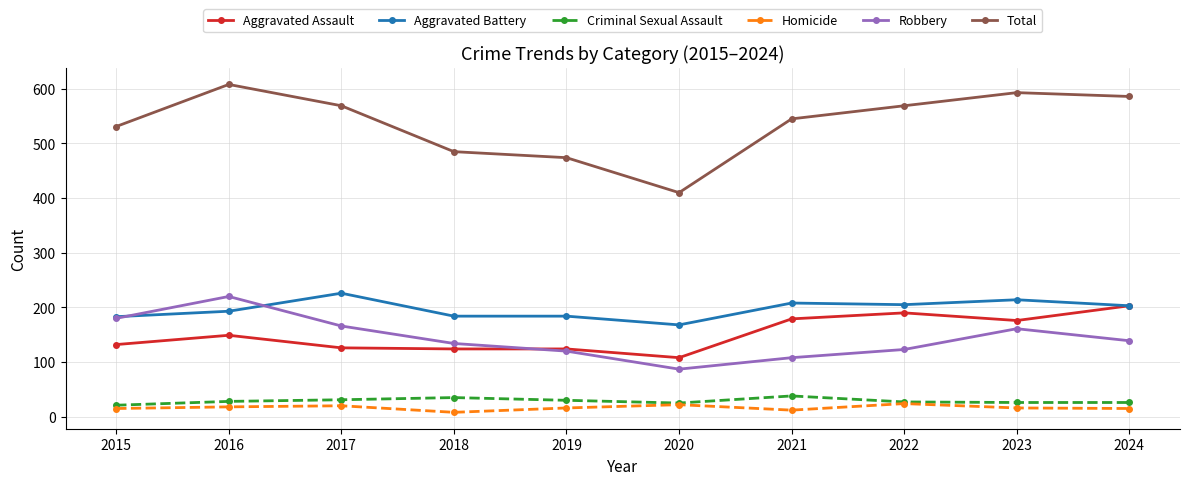

Which category has the highest value in the Aggravated Assault series?

2024